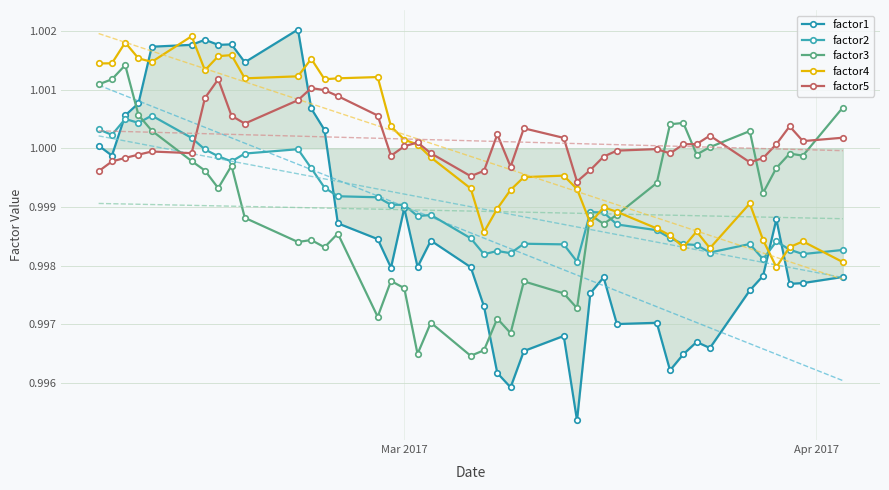

Which series has the largest range (max minus min)?

factor1